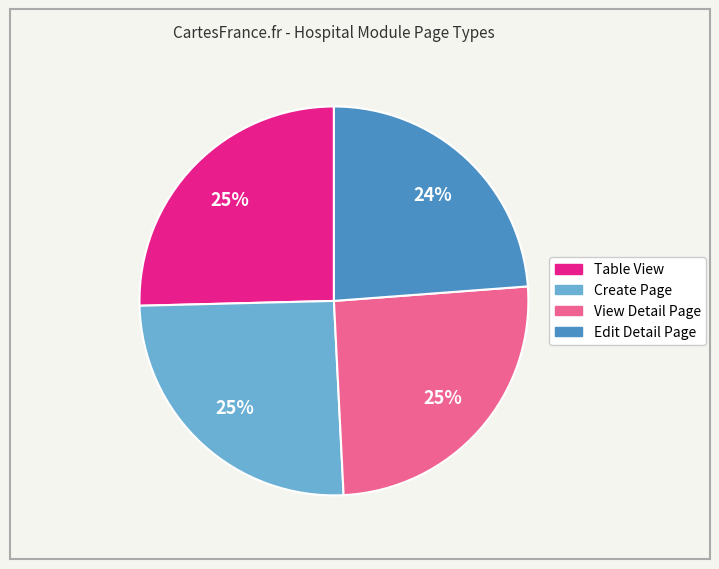

What is the smallest slice in the pie chart?

Edit Detail Page